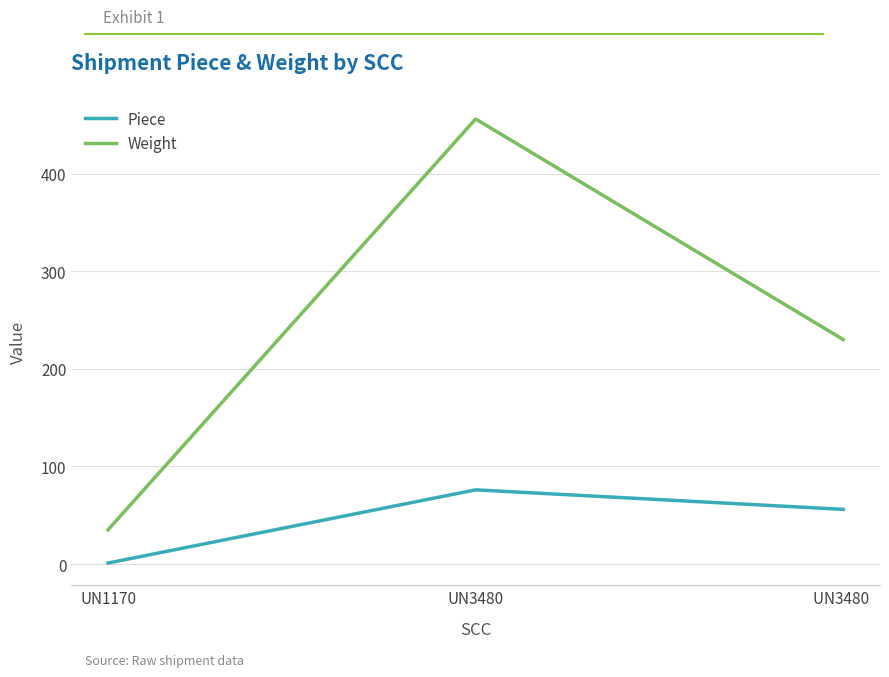

Rank the series at UN1170 from highest to lowest value.

Weight, Piece